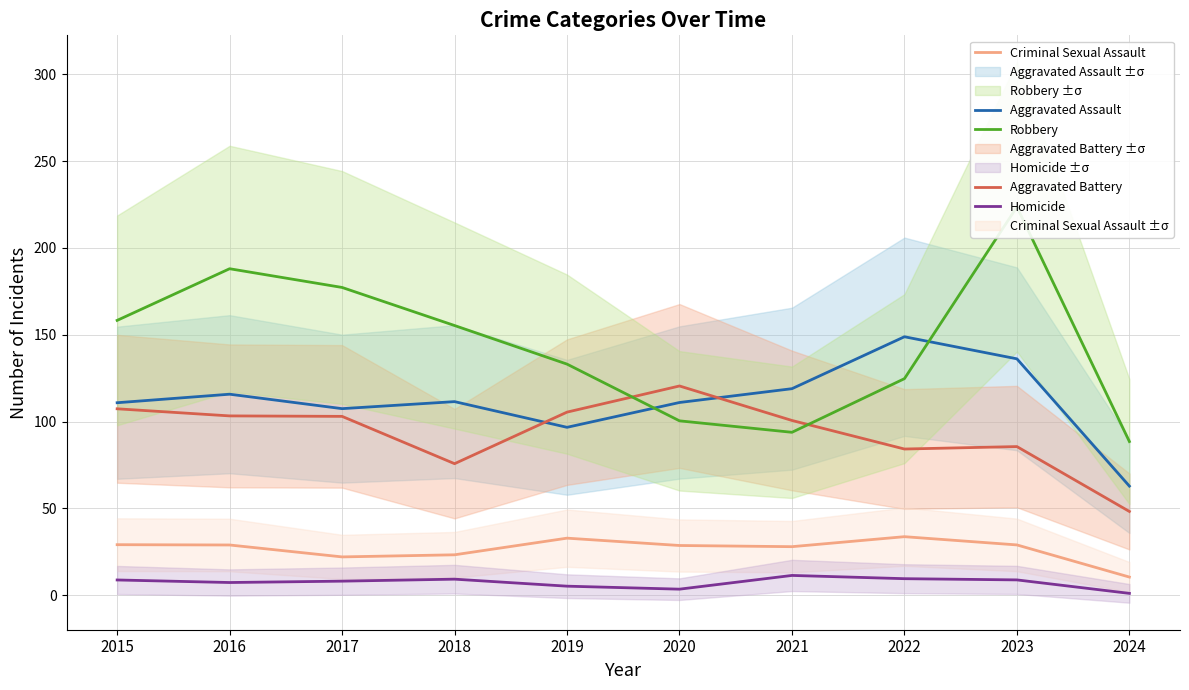

True or false: Homicide has a value of 1.1 at 2024.

True